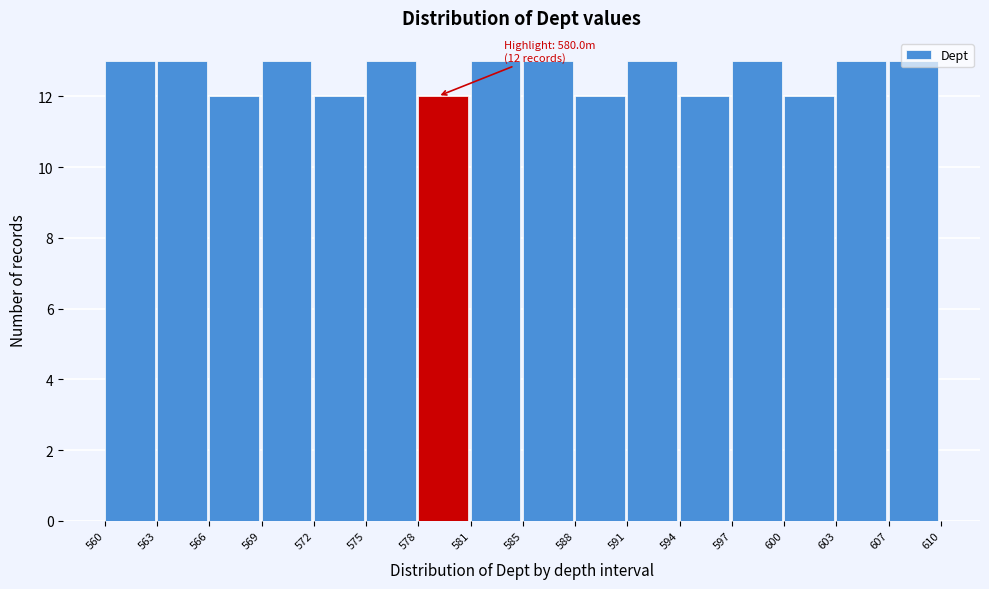

What is the smallest value displayed?

12